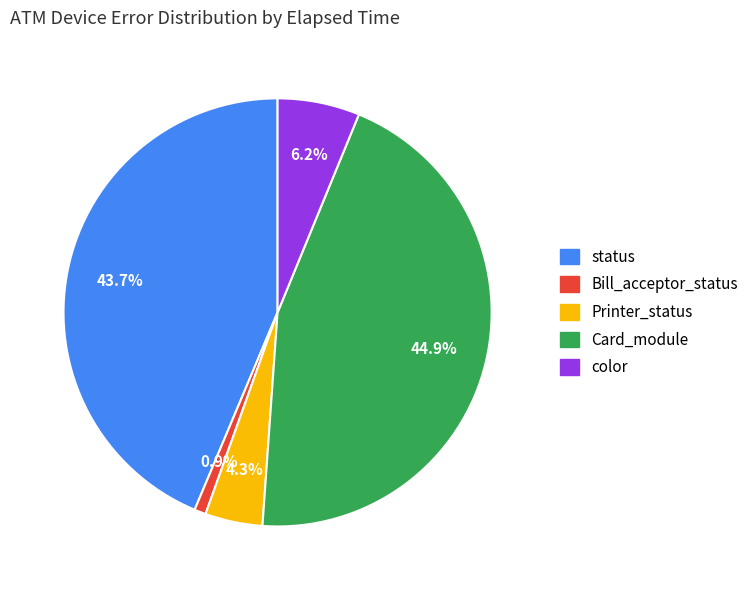

Does any single category account for the majority?

No